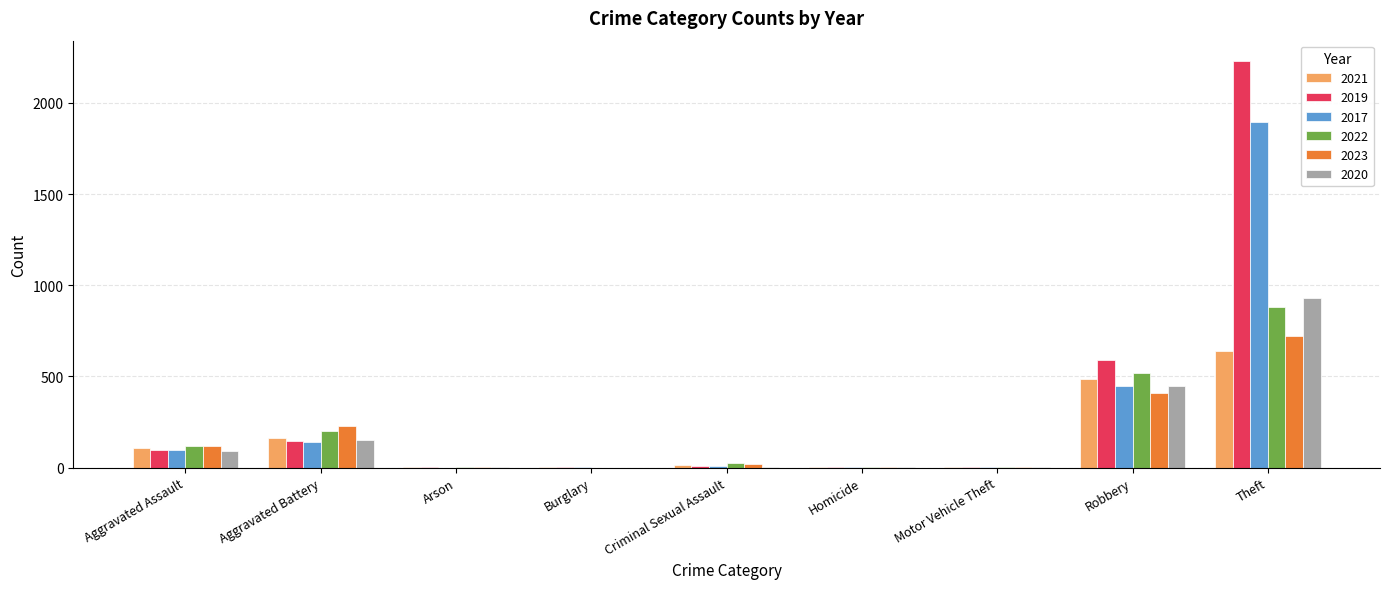

What is the maximum value shown in the chart?

2230